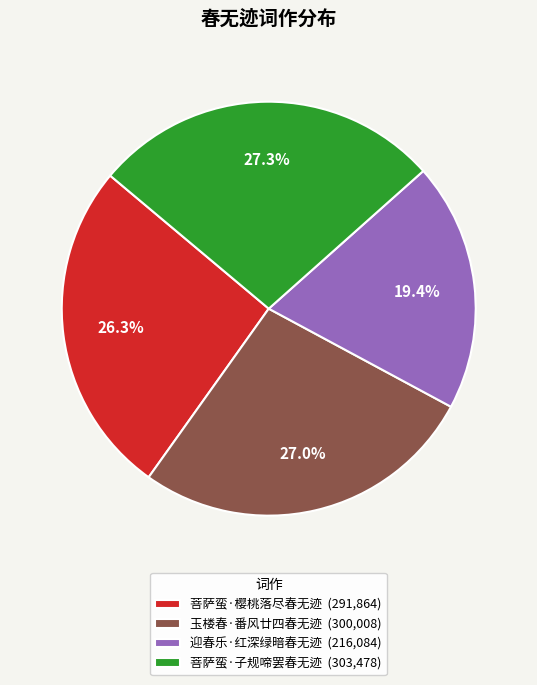

Do 菩萨蛮·樱桃落尽春无迹 and 迎春乐·红深绿暗春无迹 together represent more than half of the pie?

No